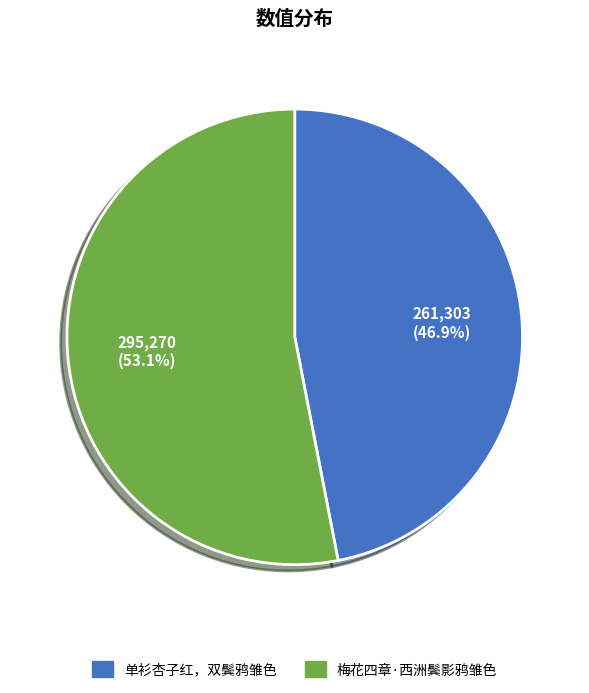

To the nearest percent, what is the combined percentage of 单衫杏子红，双鬓鸦雏色 and 梅花四章·西洲鬓影鸦雏色?

100%